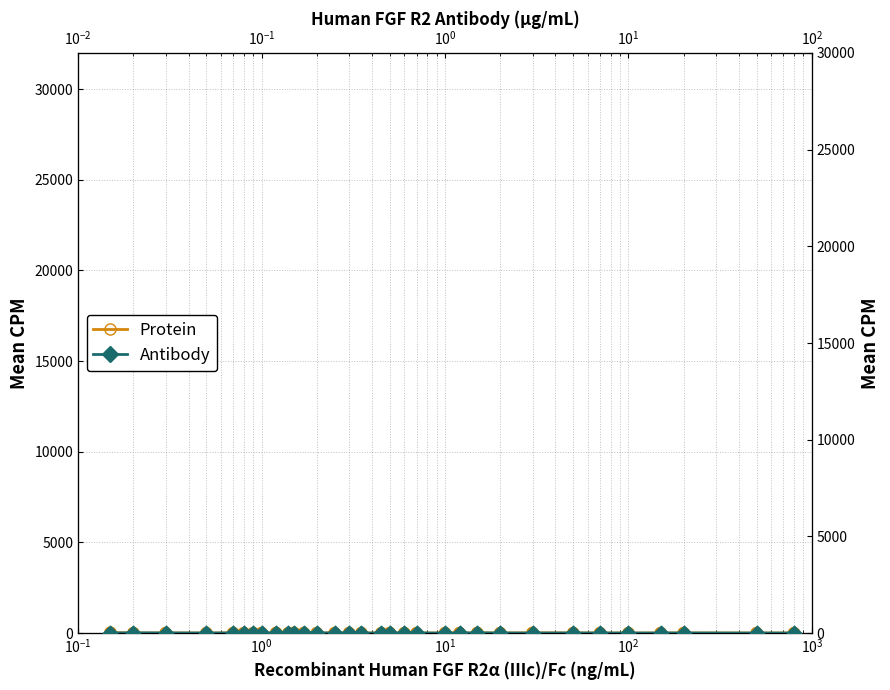

Is the value of Protein at 16 greater than the value of Antibody at $\mathdefault{10^{1}}$?

No